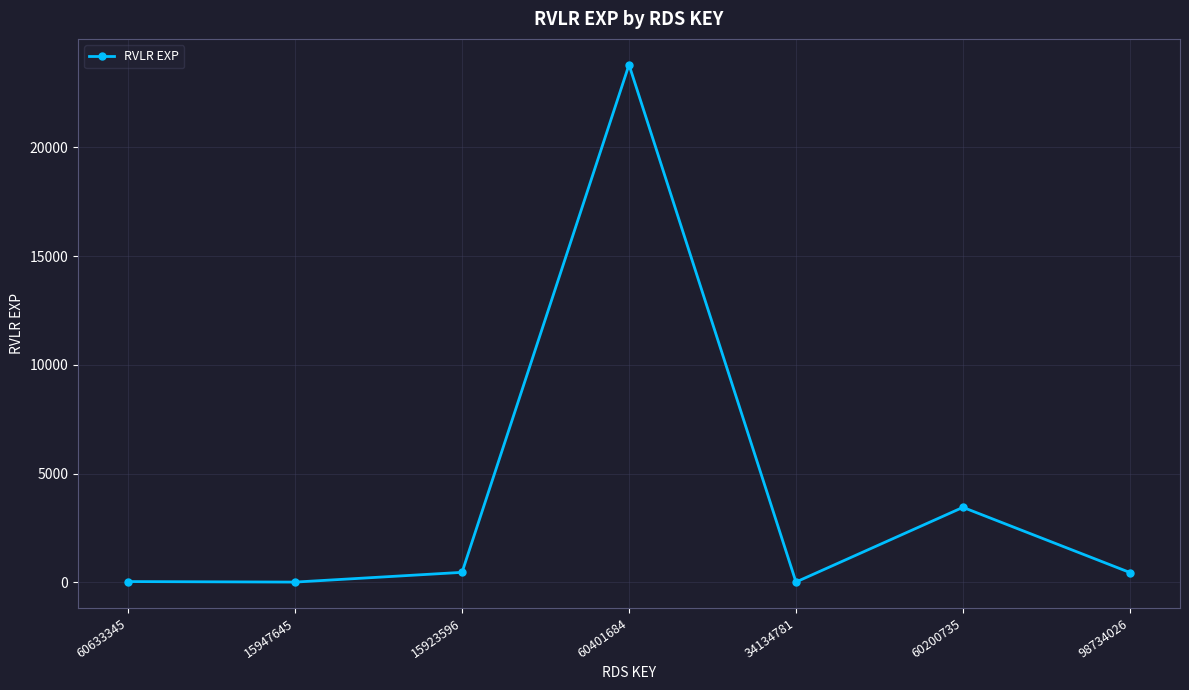

At which label does the data first exceed 450?

15923596